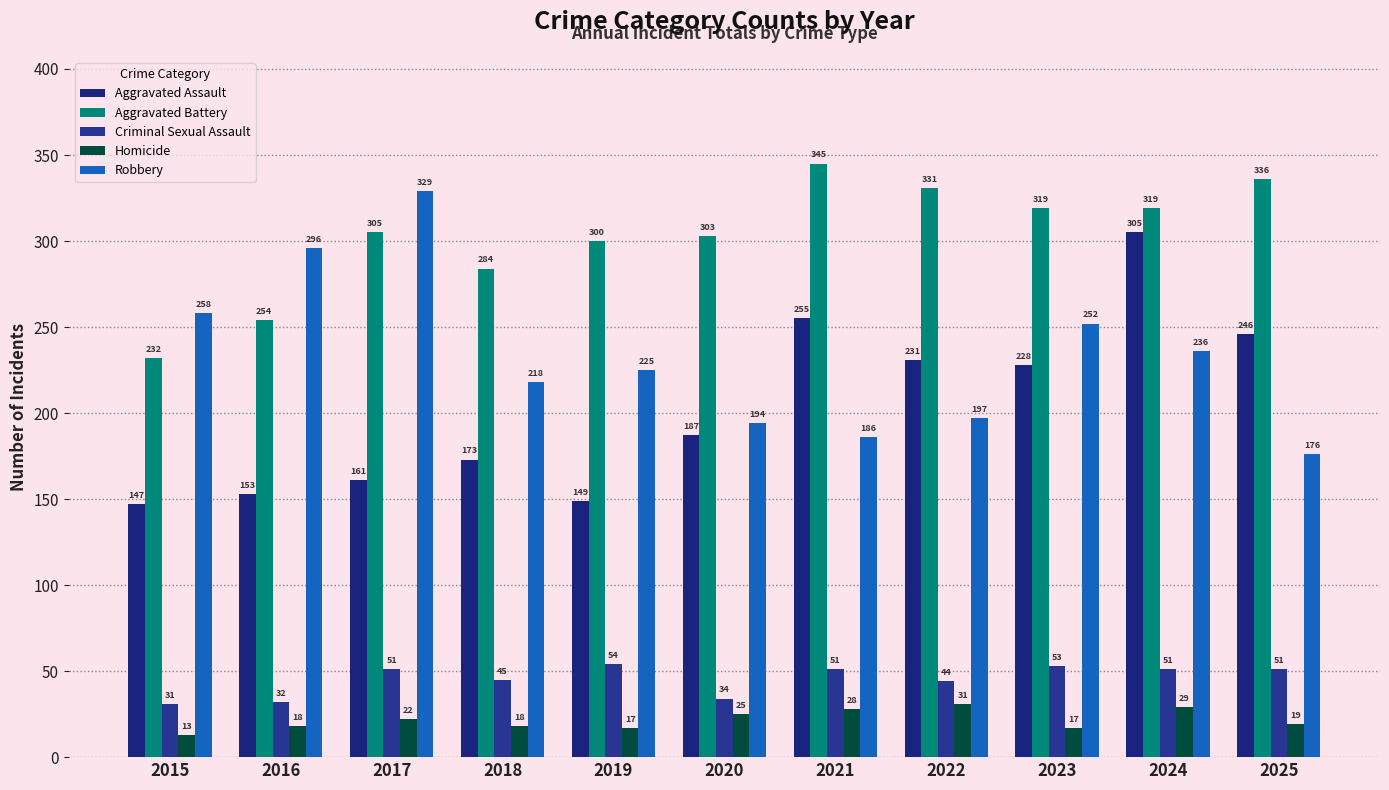

Count the number of categories in the chart.

11